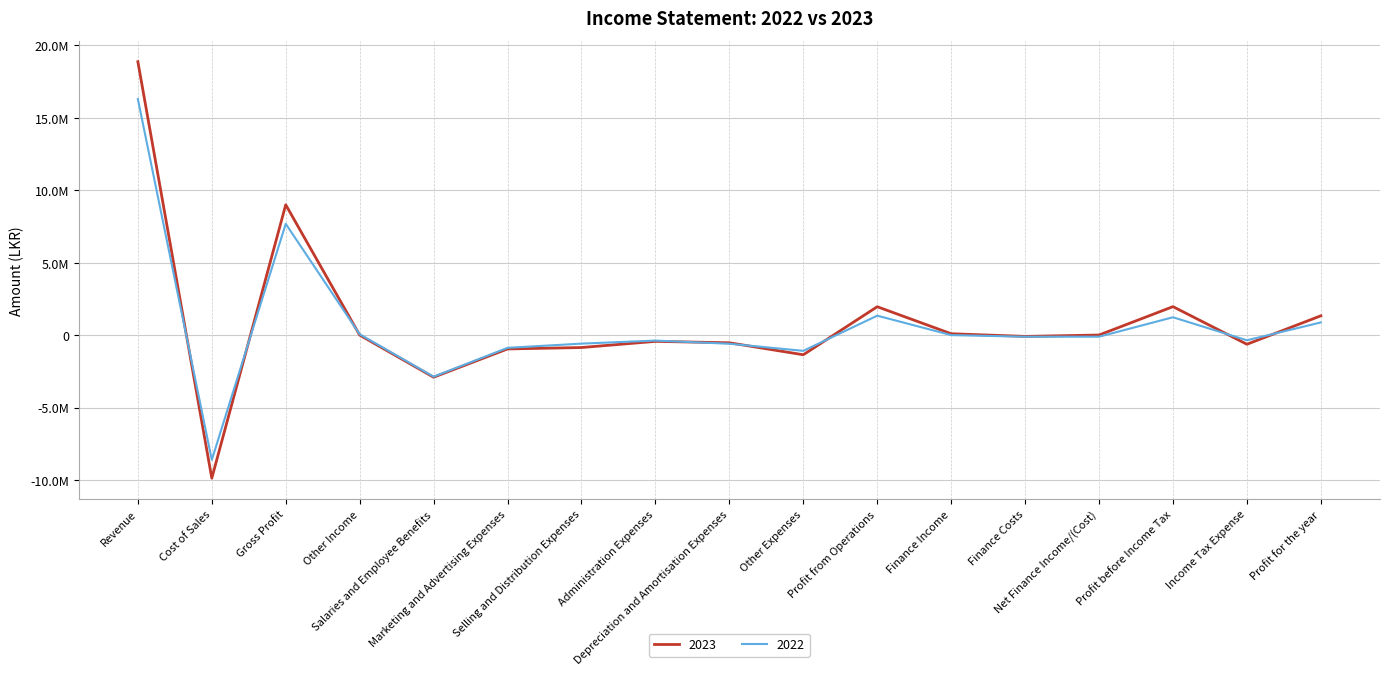

Which has a higher value, Gross Profit or Cost of Sales?

Gross Profit